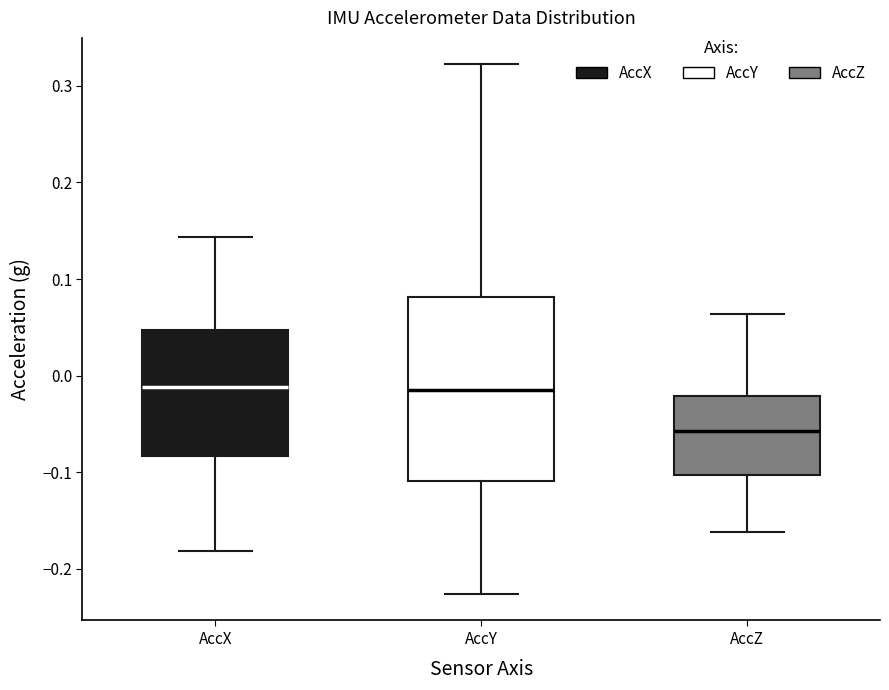

Which box is the tallest, from its lower edge to its upper edge?

AccY